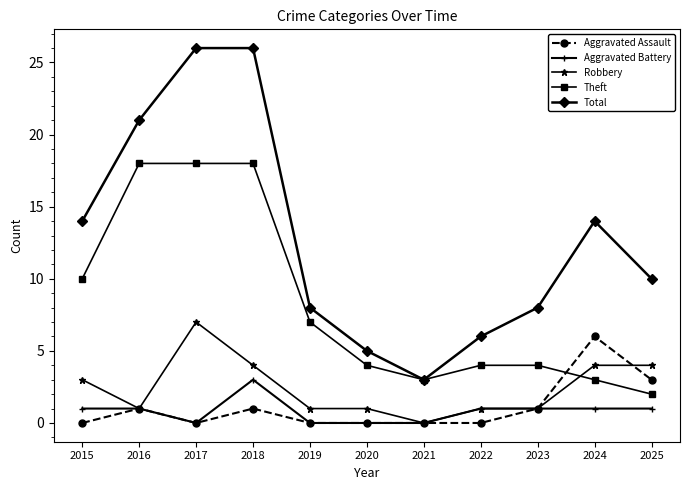

Where do Theft and Aggravated Assault first cross each other?

2023 and 2024